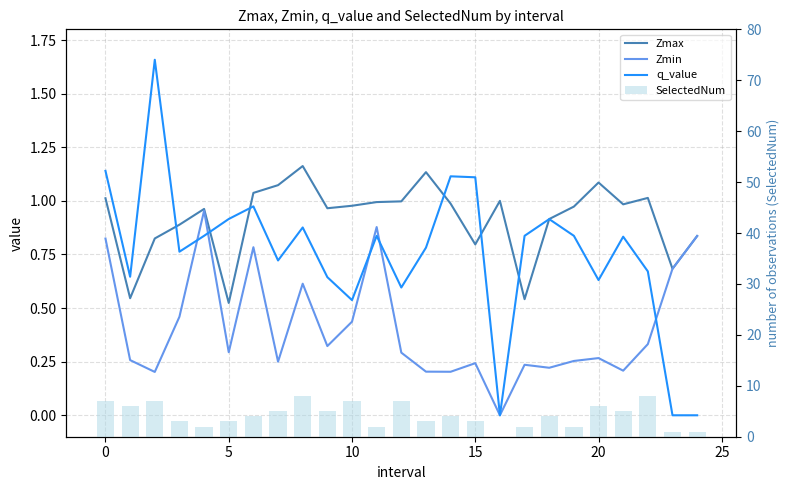

Between 15 and 21, which series saw the biggest shift?

SelectedNum